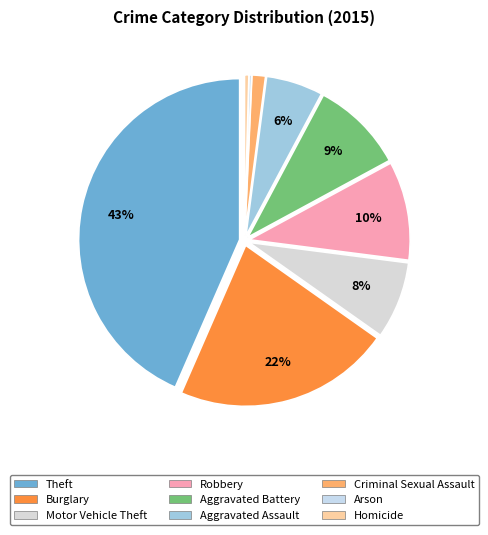

How many slices are in this pie chart?

9